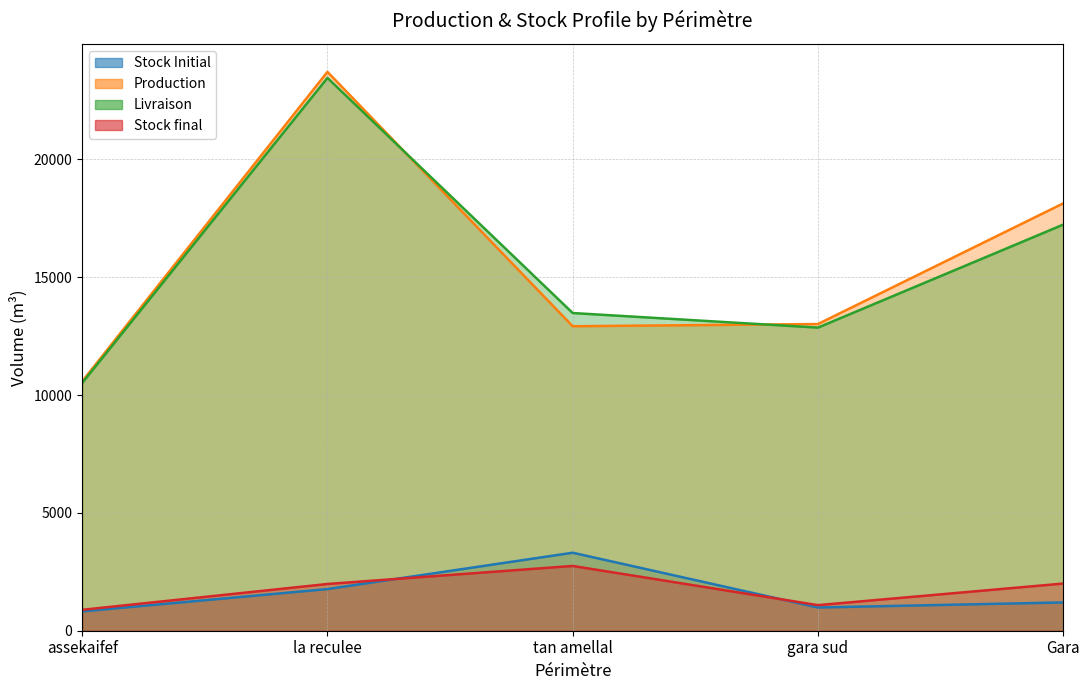

What is the label of the 5th point from the left?

Gara